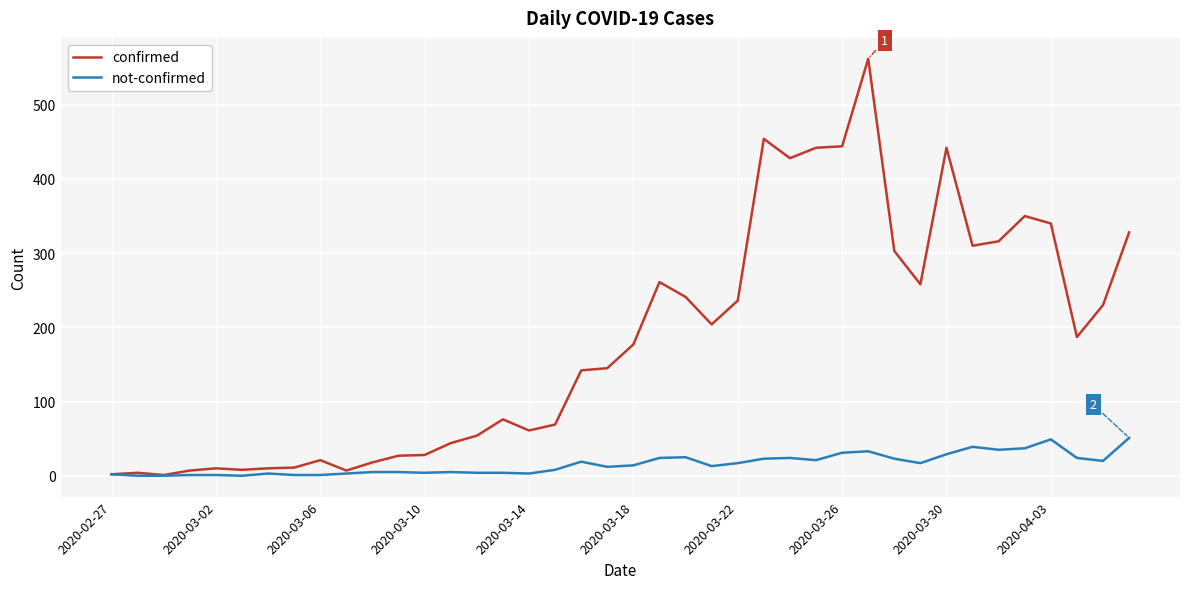

Which series has the widest spread of values?

confirmed